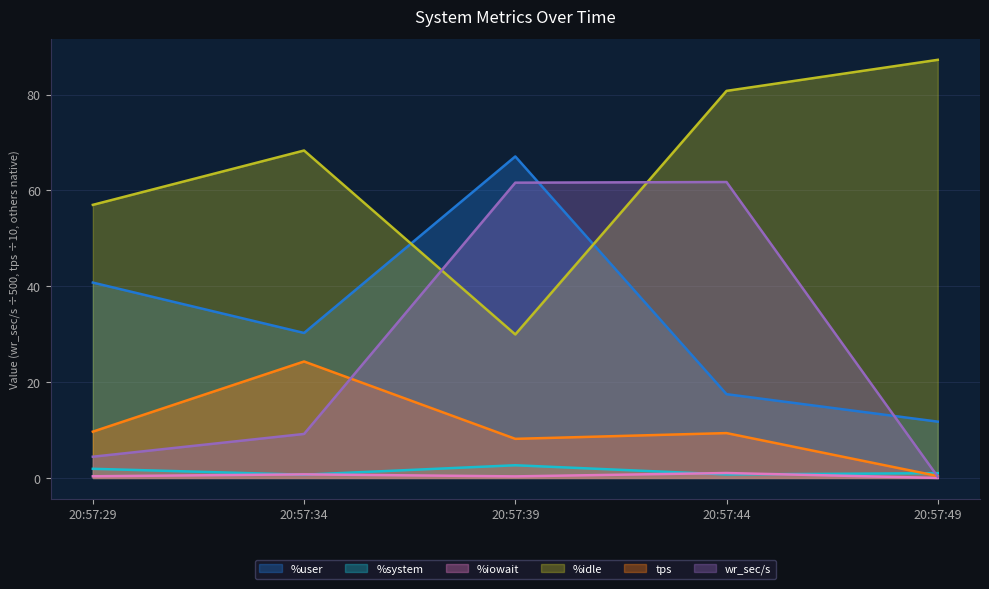

What is the sum of the tps values at 20:57:39 and 20:57:34?

32.5